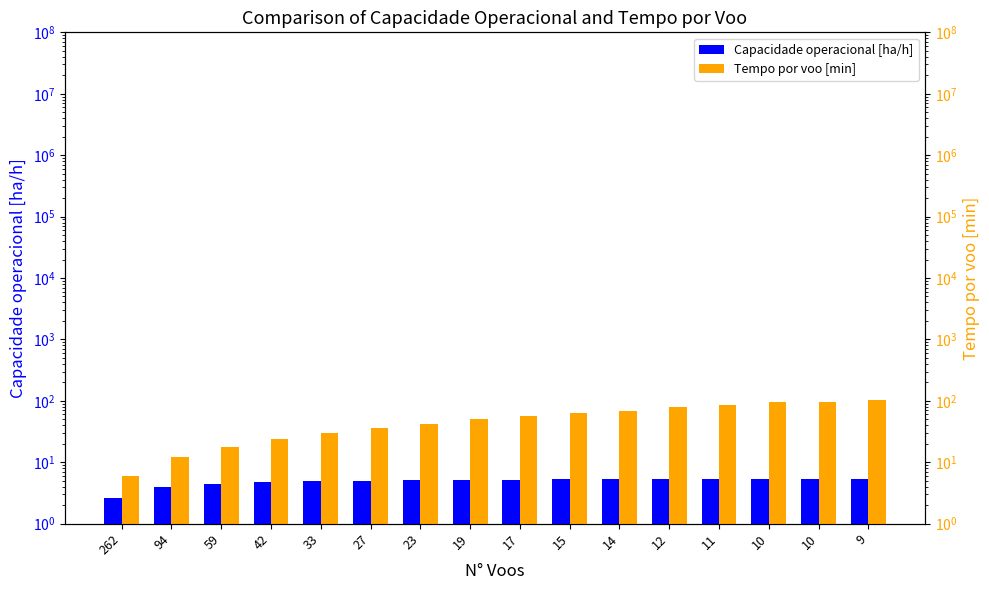

Does the chart contain stacked bars?

No